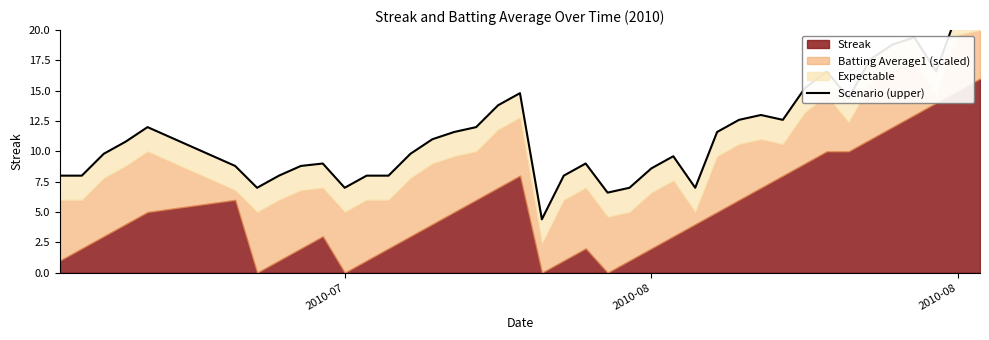

Reading left to right, extract all data points from this chart.

8.0	8.0	9.8	10.8	12.0	8.8	7.0	8.0	8.8	9.0	7.0	8.0	8.0	9.8	11.0	11.6	12.0	13.8	14.8	4.4	8.0	9.0	6.6	7.0	8.6	9.6	7.0	11.6	12.6	13.0	12.6	15.2	16.6	14.4	17.6	18.8	19.4	16.6	21.6	22.0